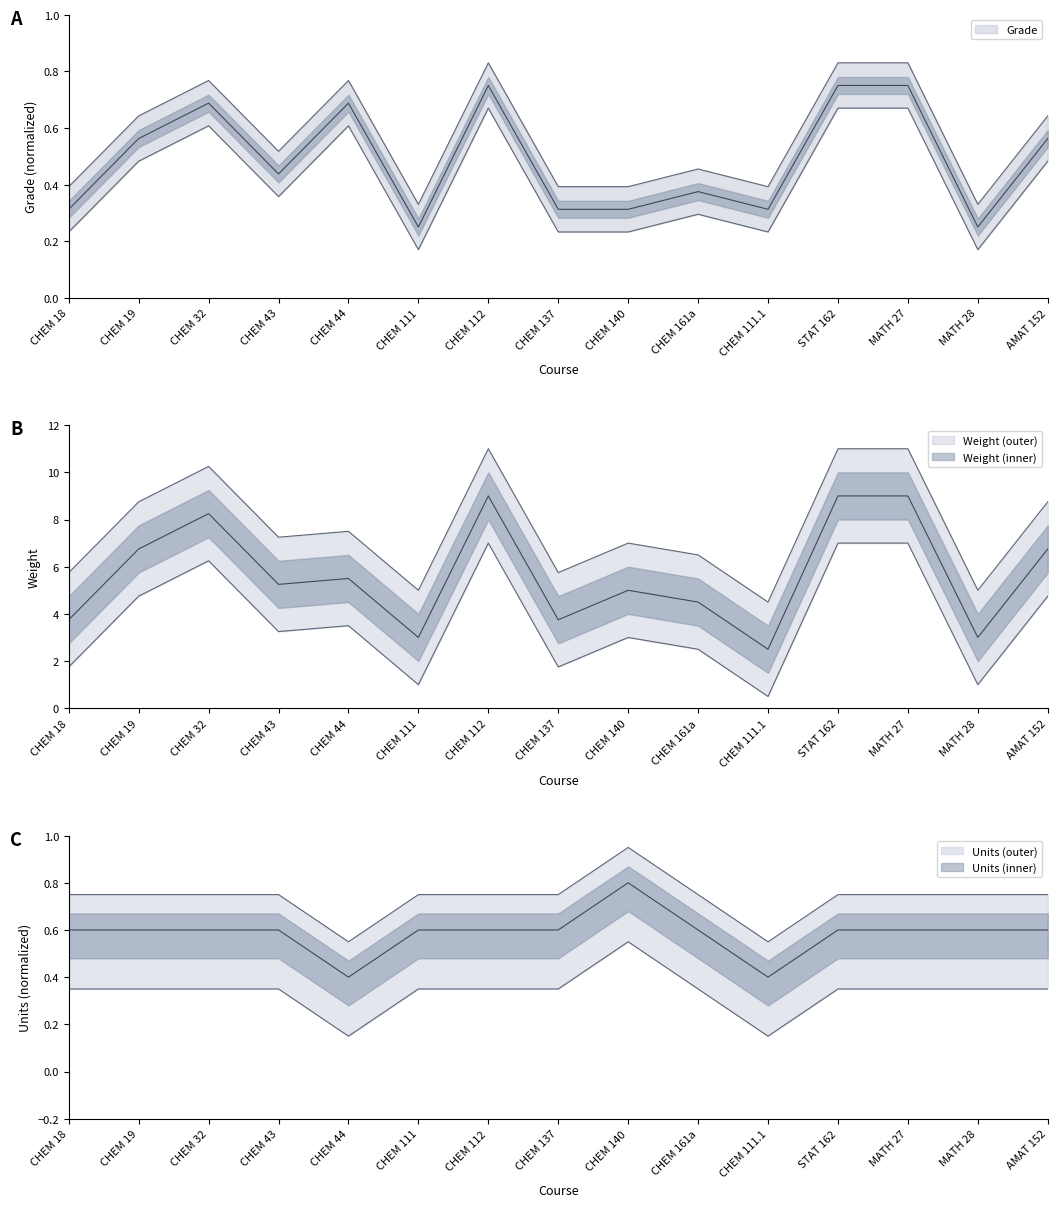

Where is Weight nearest to the value 7?

CHEM 140